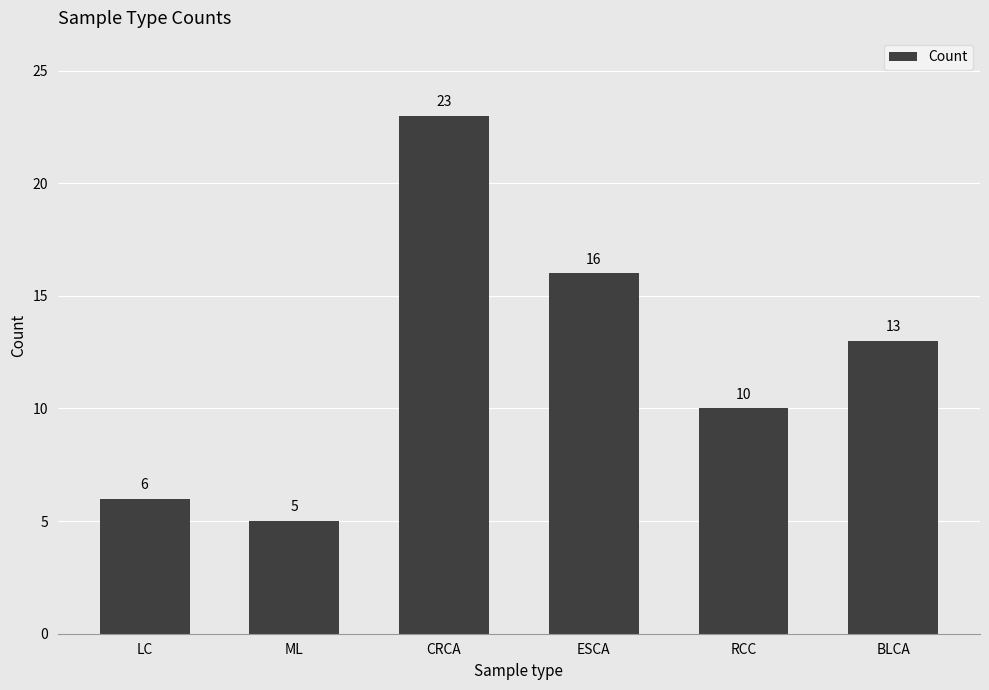

What is the value of the 3rd bar from the left?

23